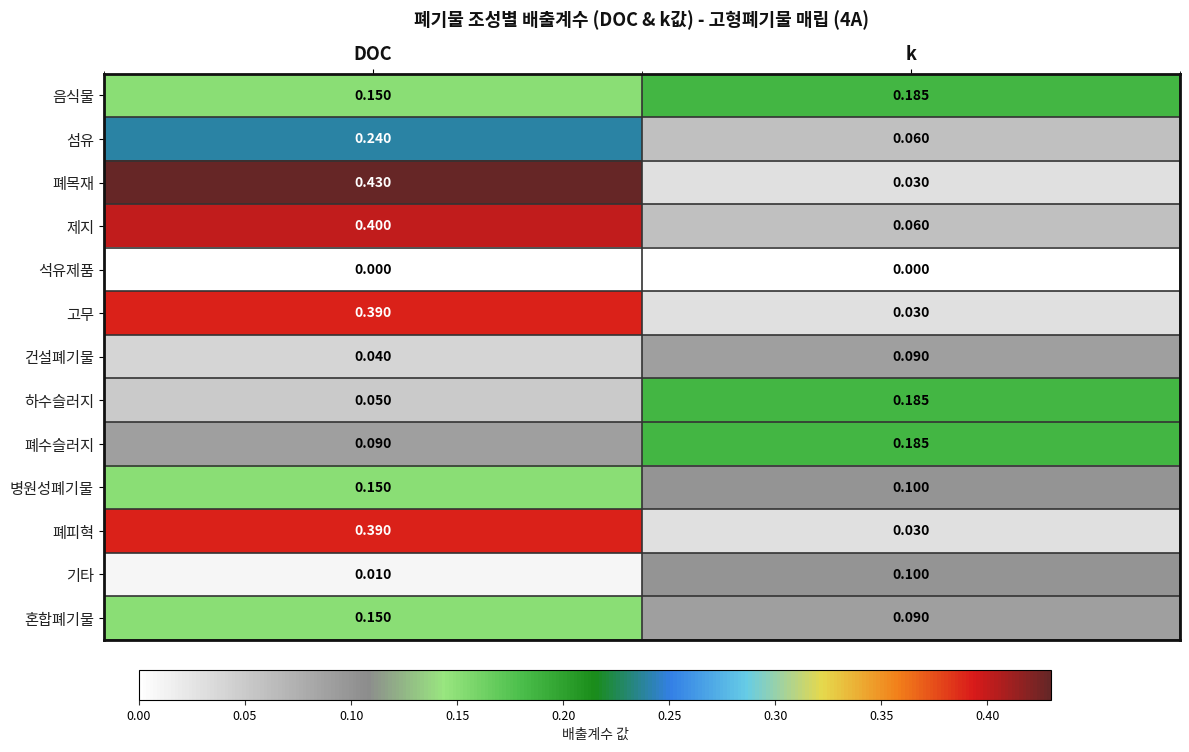

At which category is the sum across all series the highest?

DOC